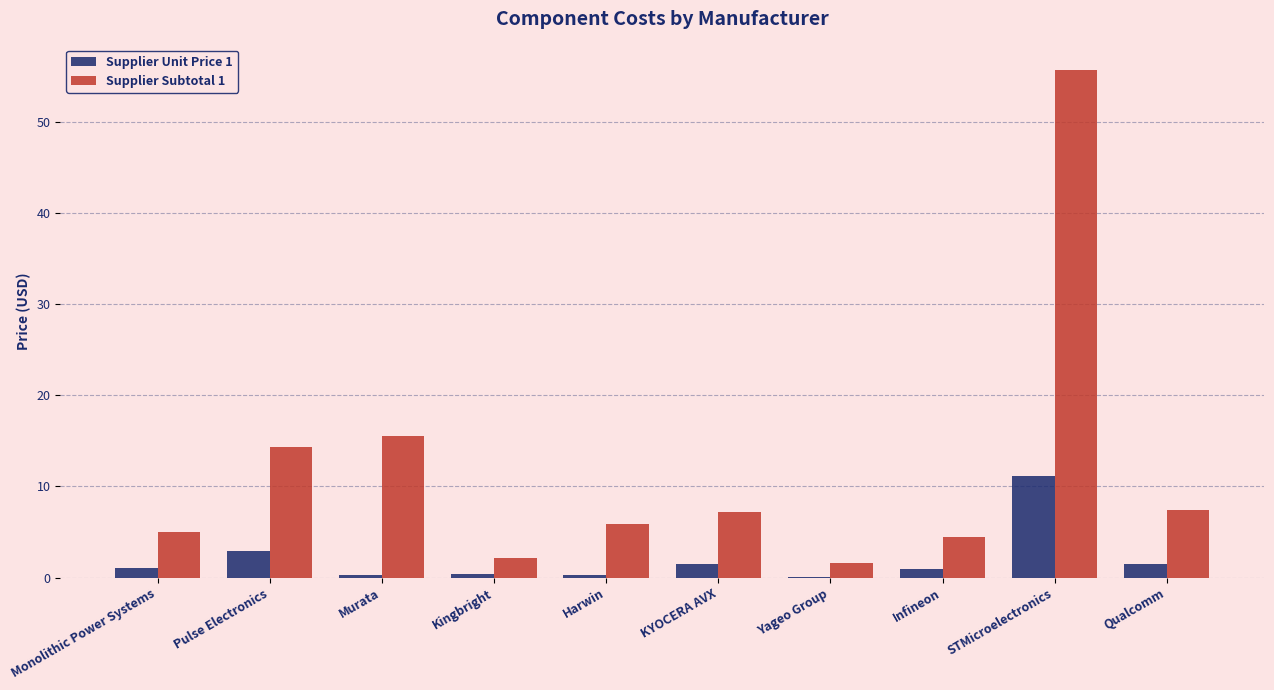

How many groups of bars are there?

10